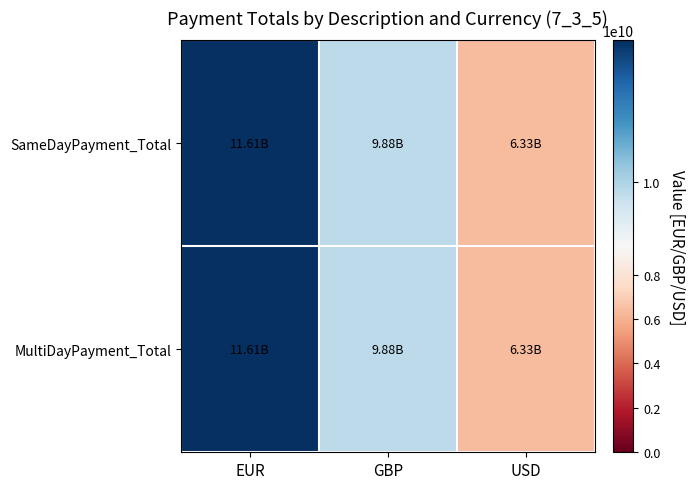

Which series changed the most between EUR and GBP?

SameDayPayment_Total